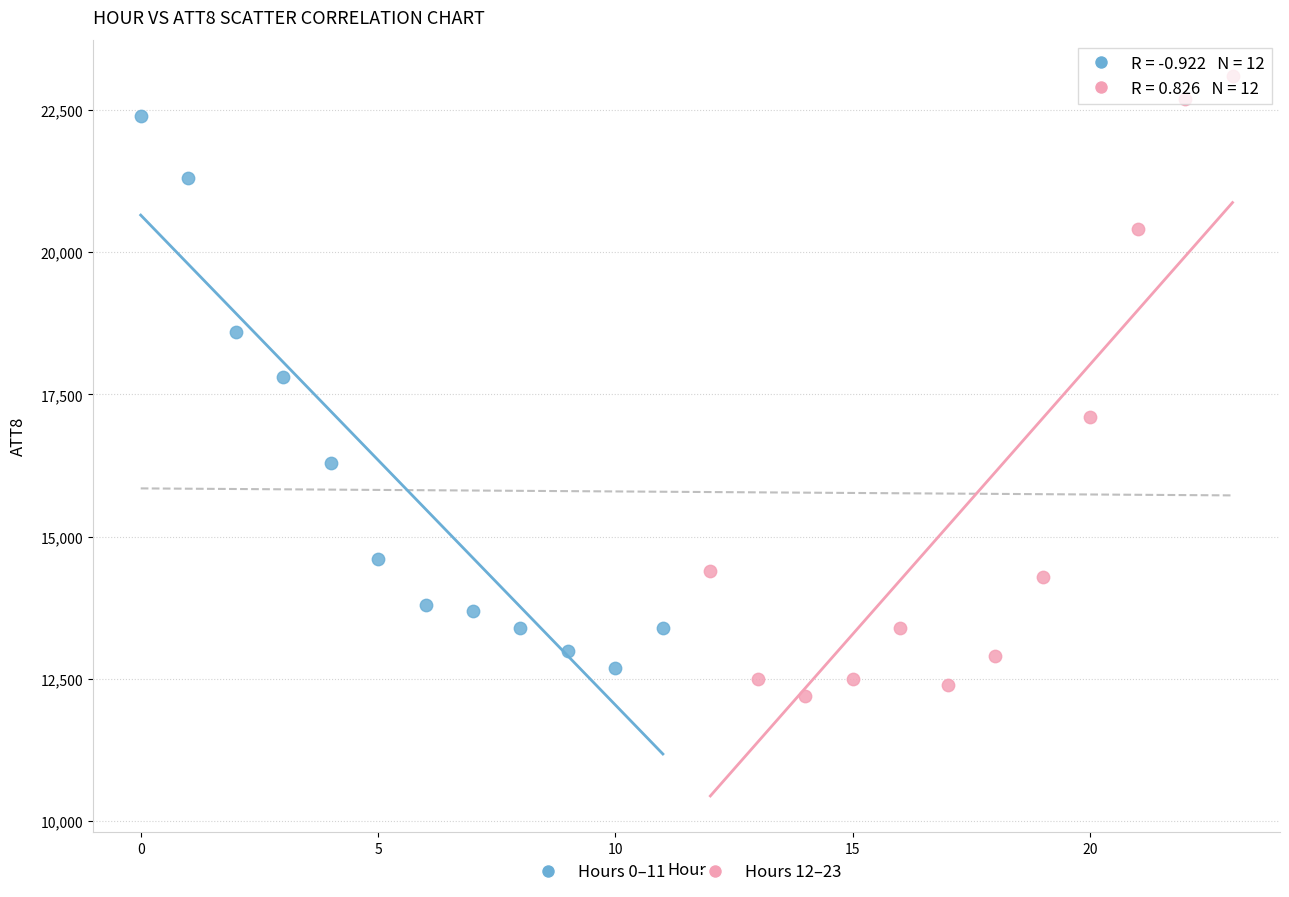

Which series reaches the minimum Y coordinate?

Hours 12–23